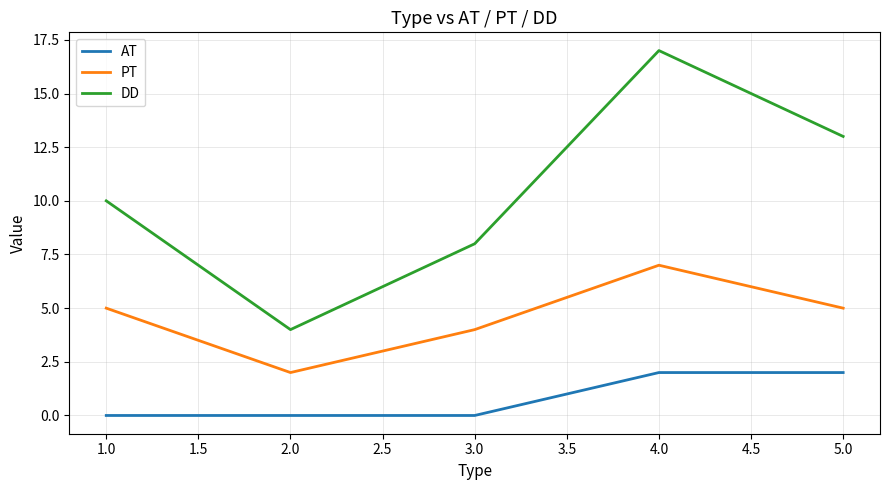

What is the highest value of the DD series?

17